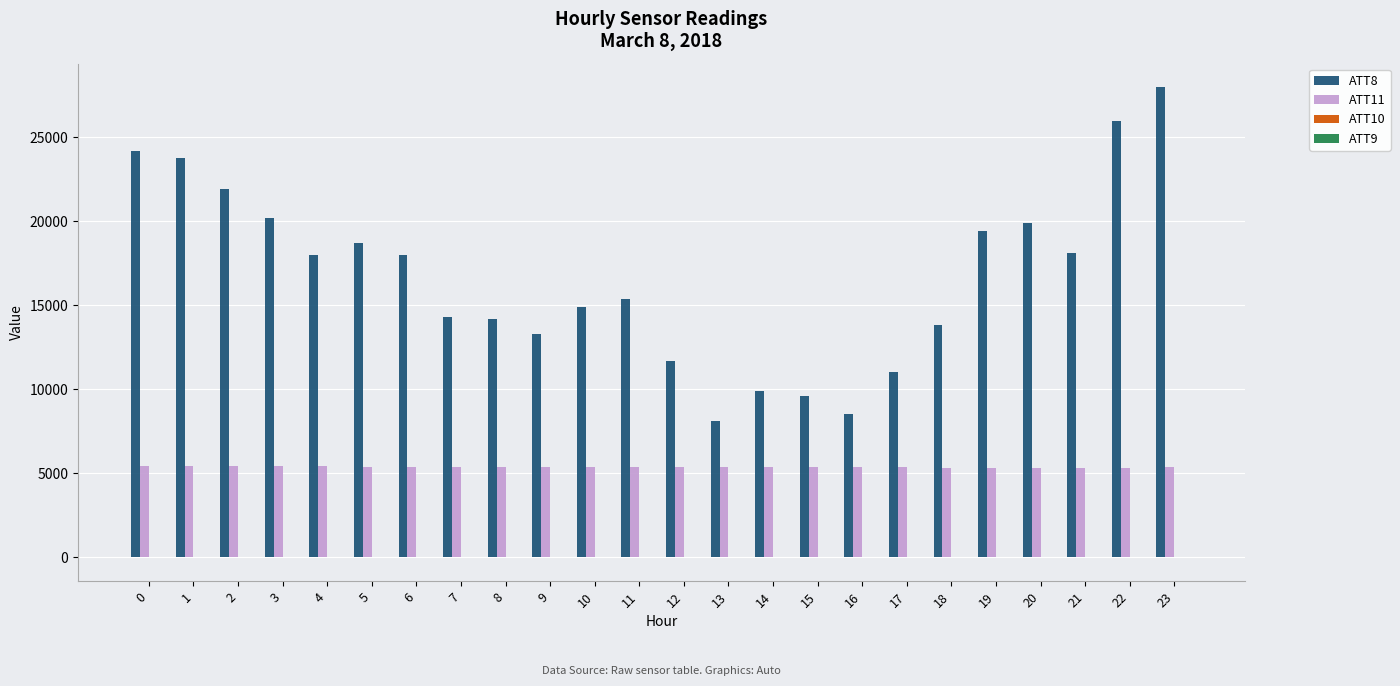

How many groups of bars are there?

24